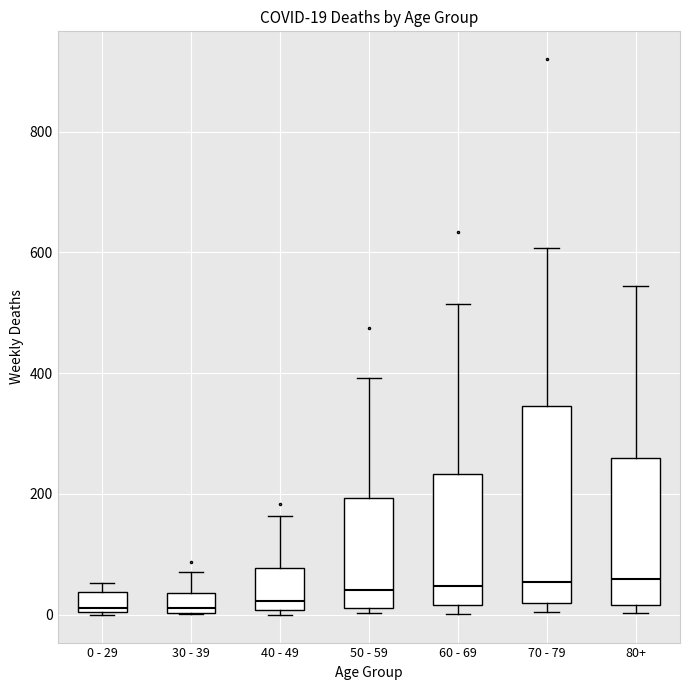

Which box is the tallest, from its lower edge to its upper edge?

70 - 79